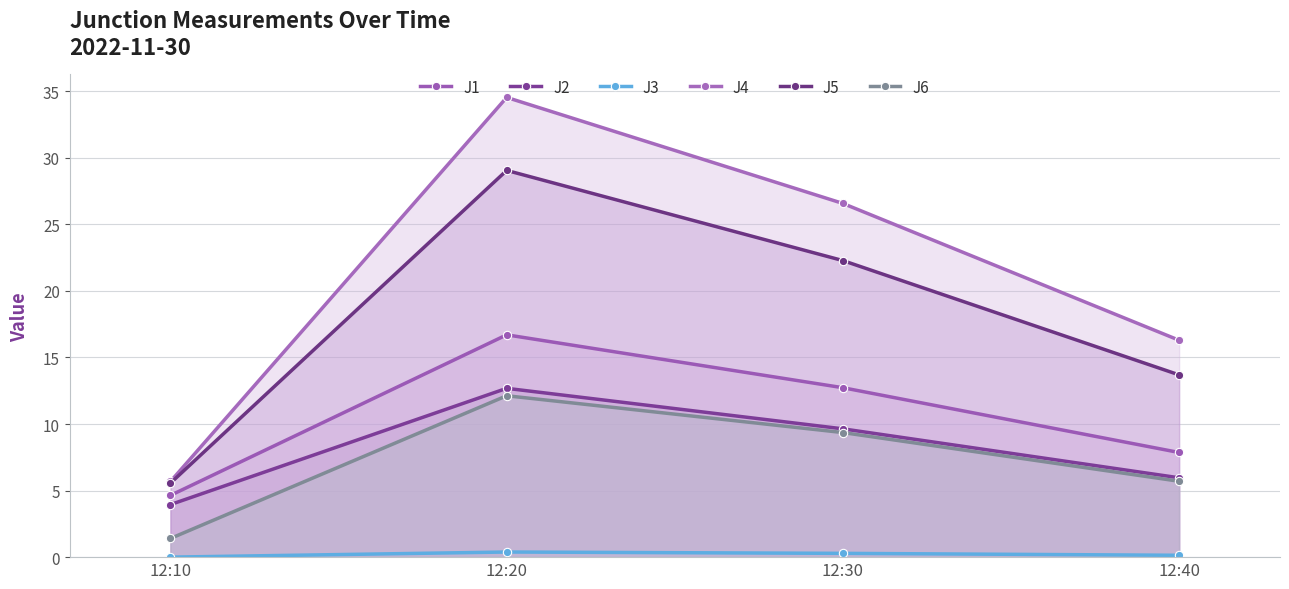

Which series changed the most between 12:10 and 12:40?

J4